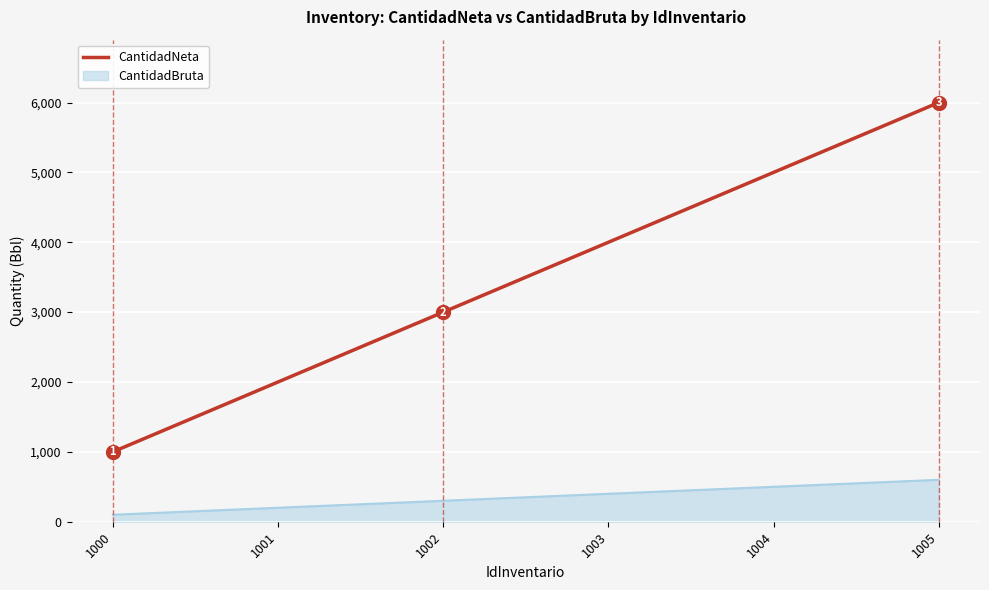

Is the value of CantidadBruta at 1005 greater than the value of CantidadNeta at 1002?

No